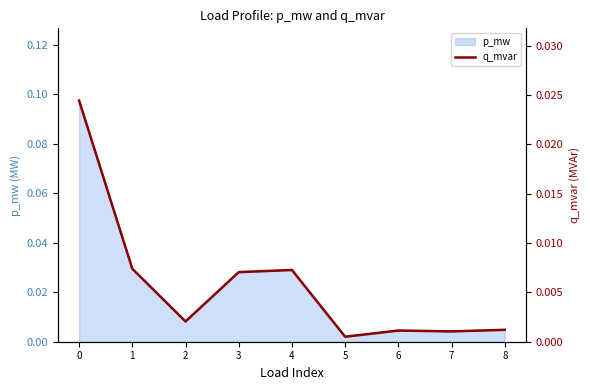

How many lines are shown in the chart?

1